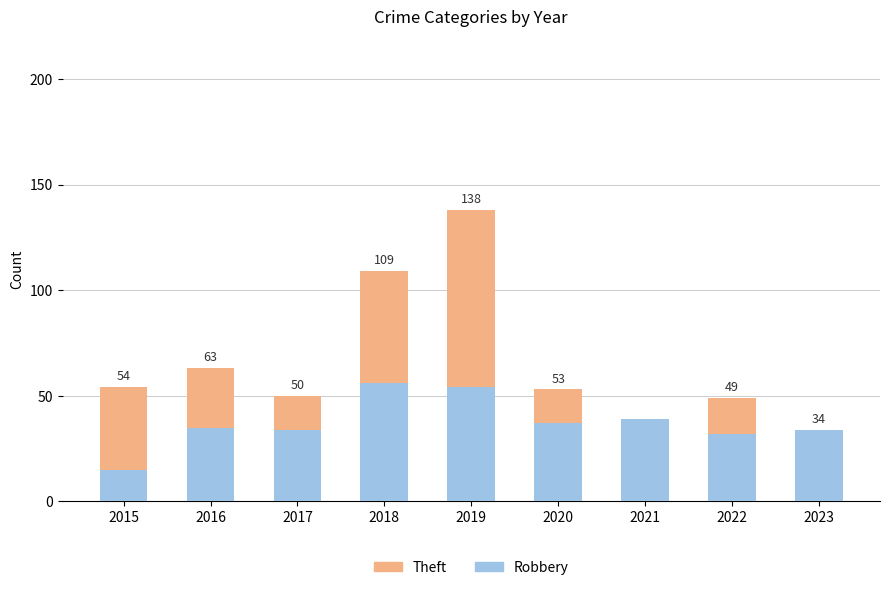

At which category is the sum across all series the highest?

2019